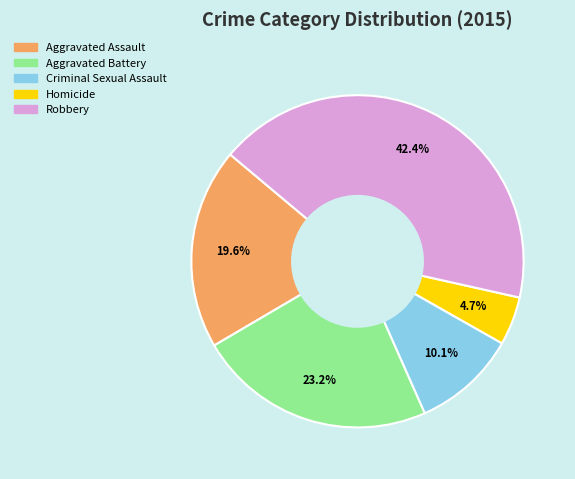

Which category has the biggest portion of the pie?

Robbery